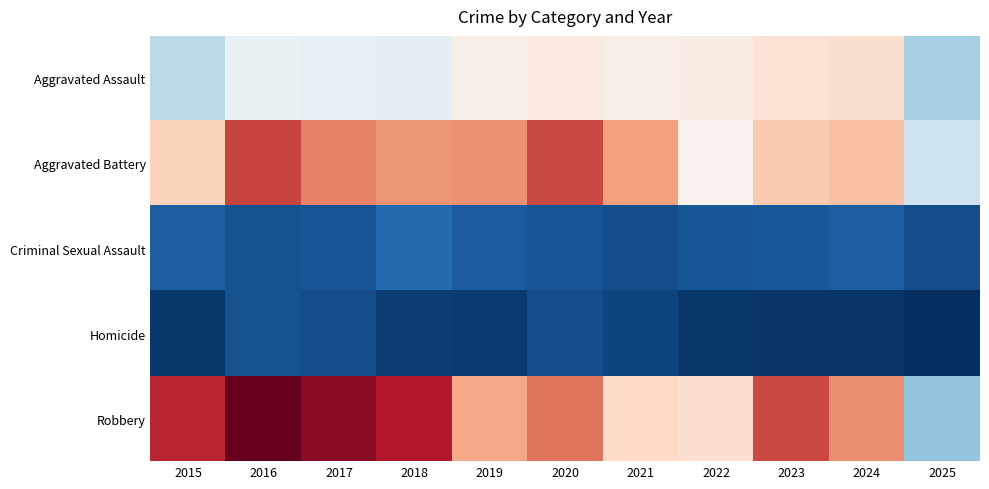

At which category is the sum across all series the highest?

2016